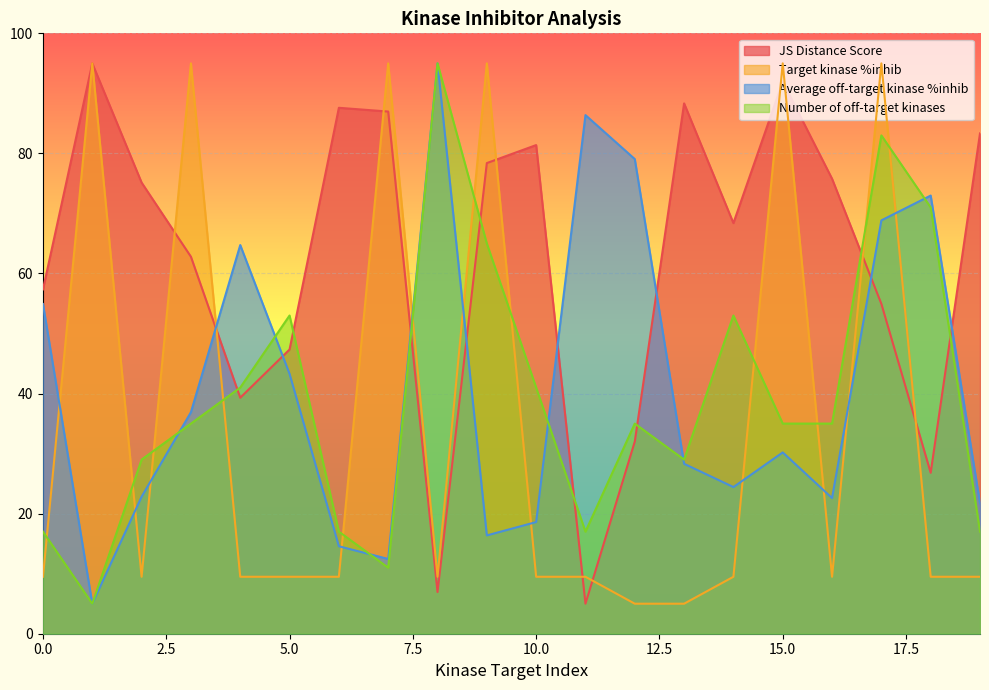

How many times do Average off-target kinase %inhib and Number of off-target kinases cross each other?

6